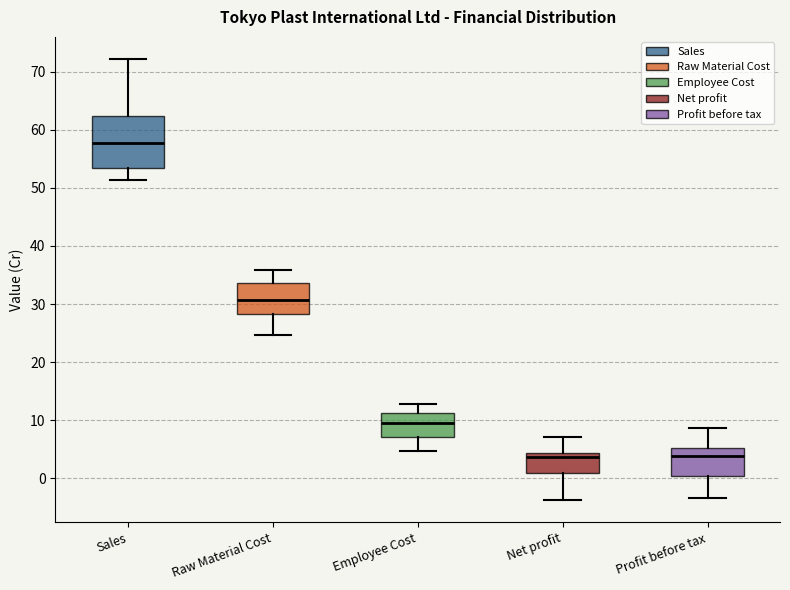

Comparing the boxes themselves (not the whiskers), which one is the tallest?

Sales